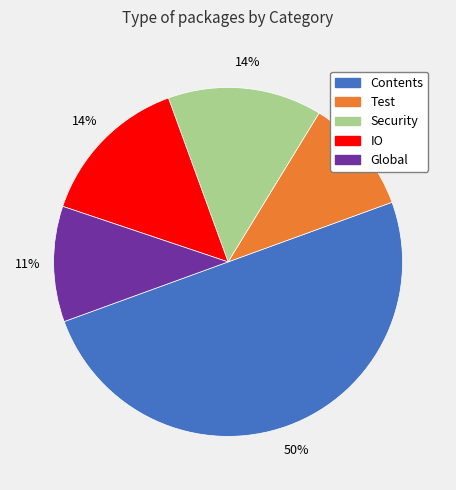

To the nearest percent, what percentage of the pie is IO?

14%